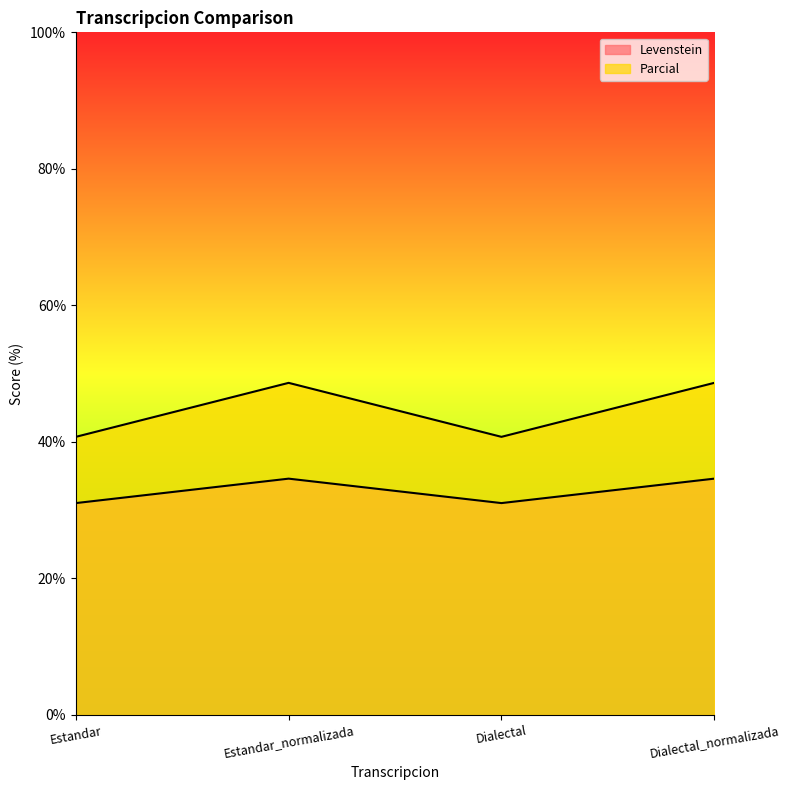

What is the label of the 4th point from the right?

Estandar